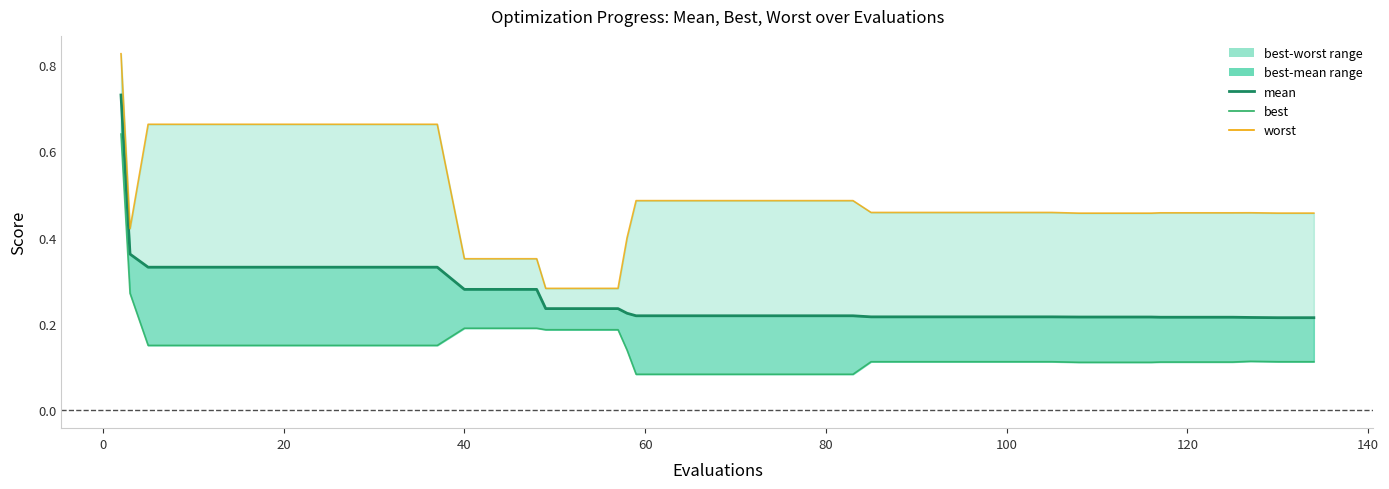

What is the value of the best point at the 12th from the left?

0.2